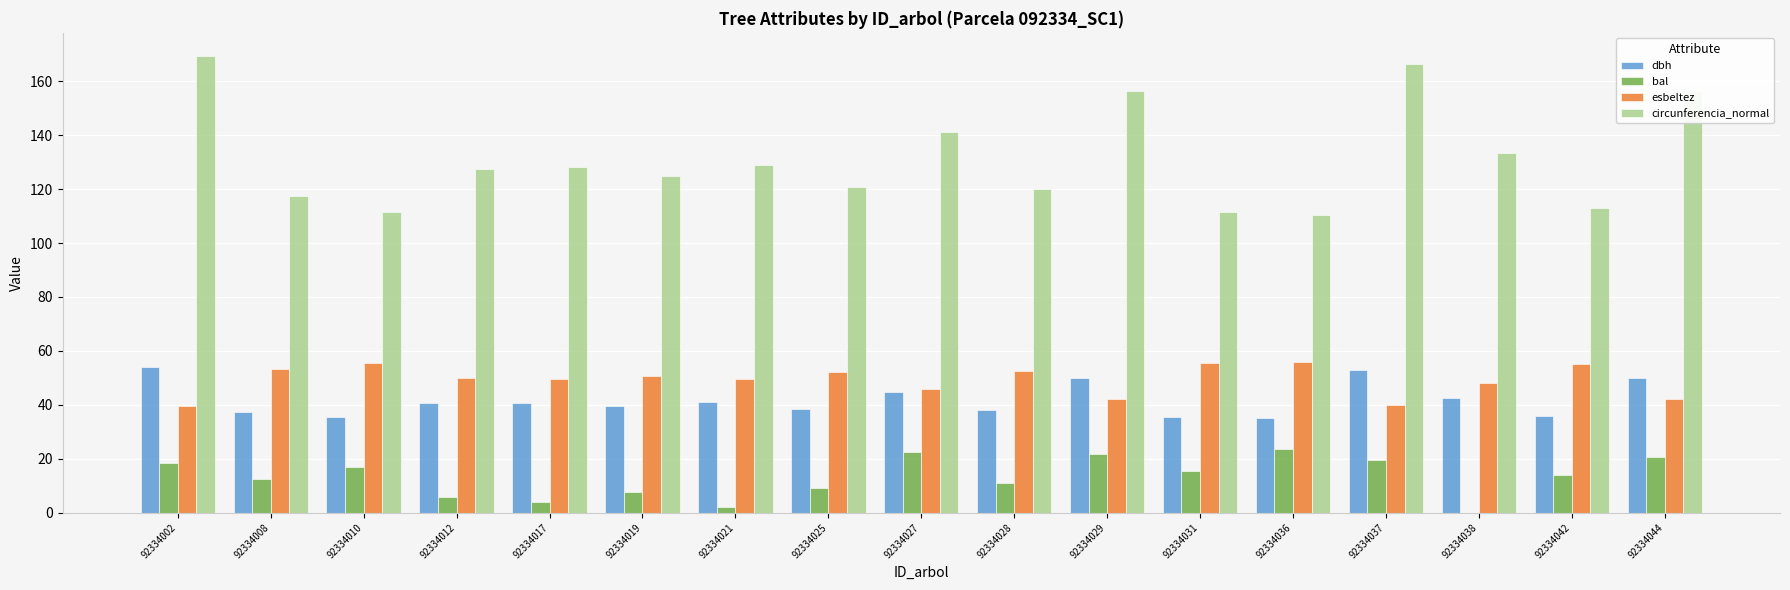

At which label does dbh first exceed 40?

92334002